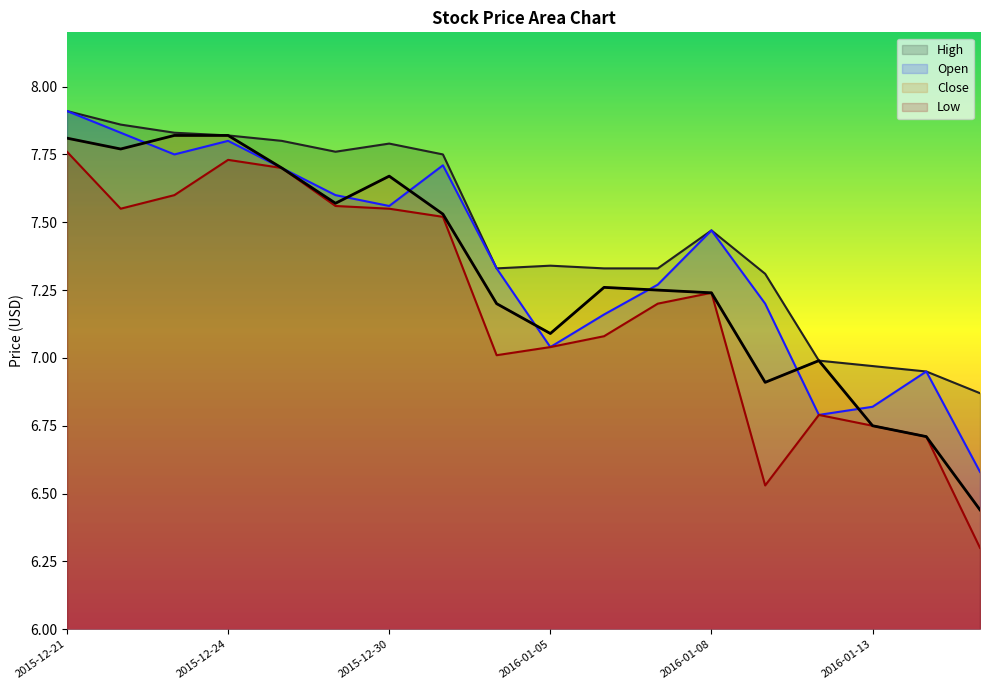

Is it true that Low equals 3.8 at 2016-01-14?

False